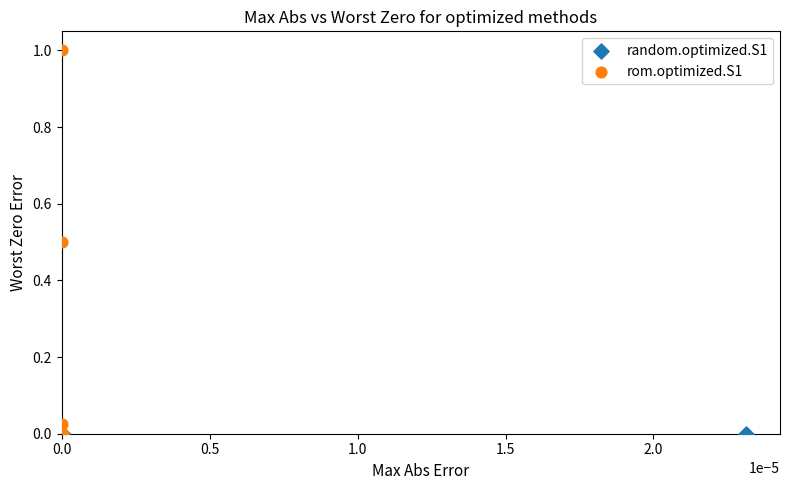

Which series has the largest Y range (max minus min)?

rom.optimized.S1